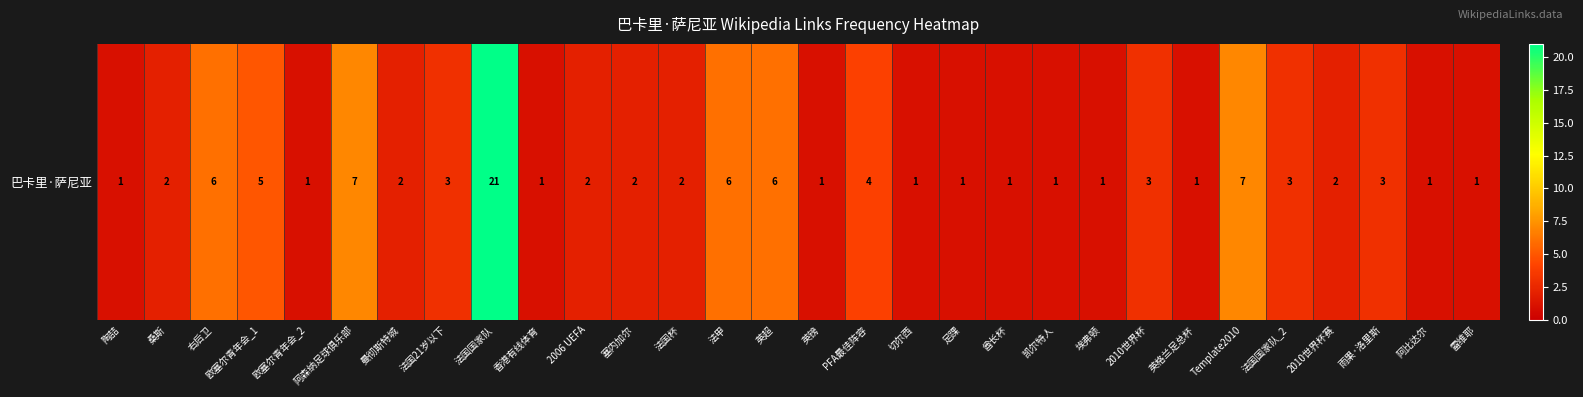

What is the difference between the second highest and second lowest values?

6